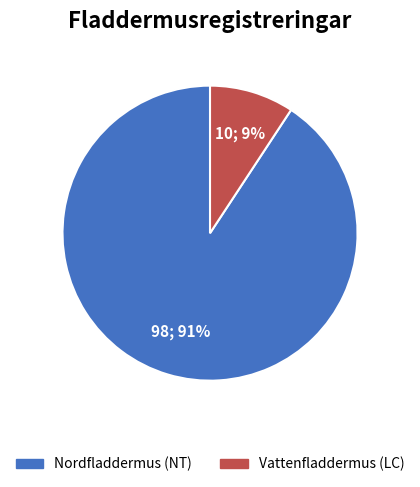

What is the smallest slice in the pie chart?

Vattenfladdermus (LC)